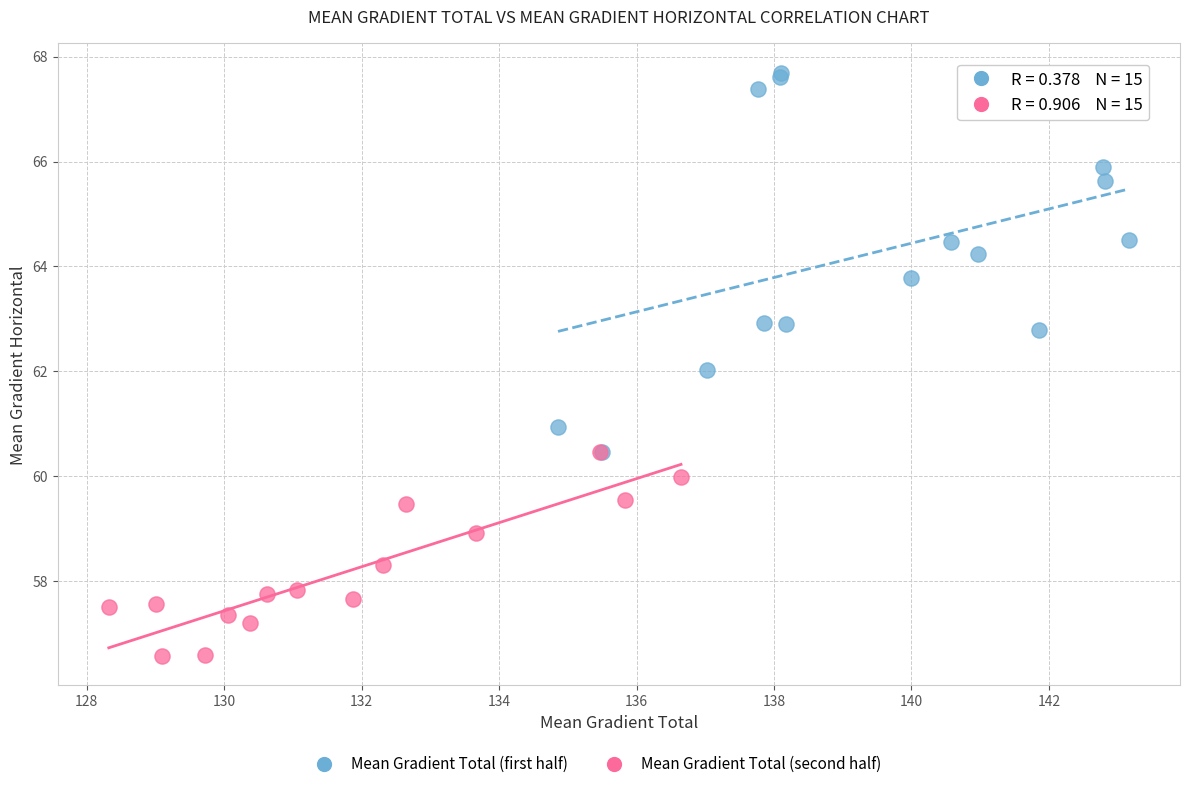

Which series contains the highest Y value?

Mean Gradient Total (first half)